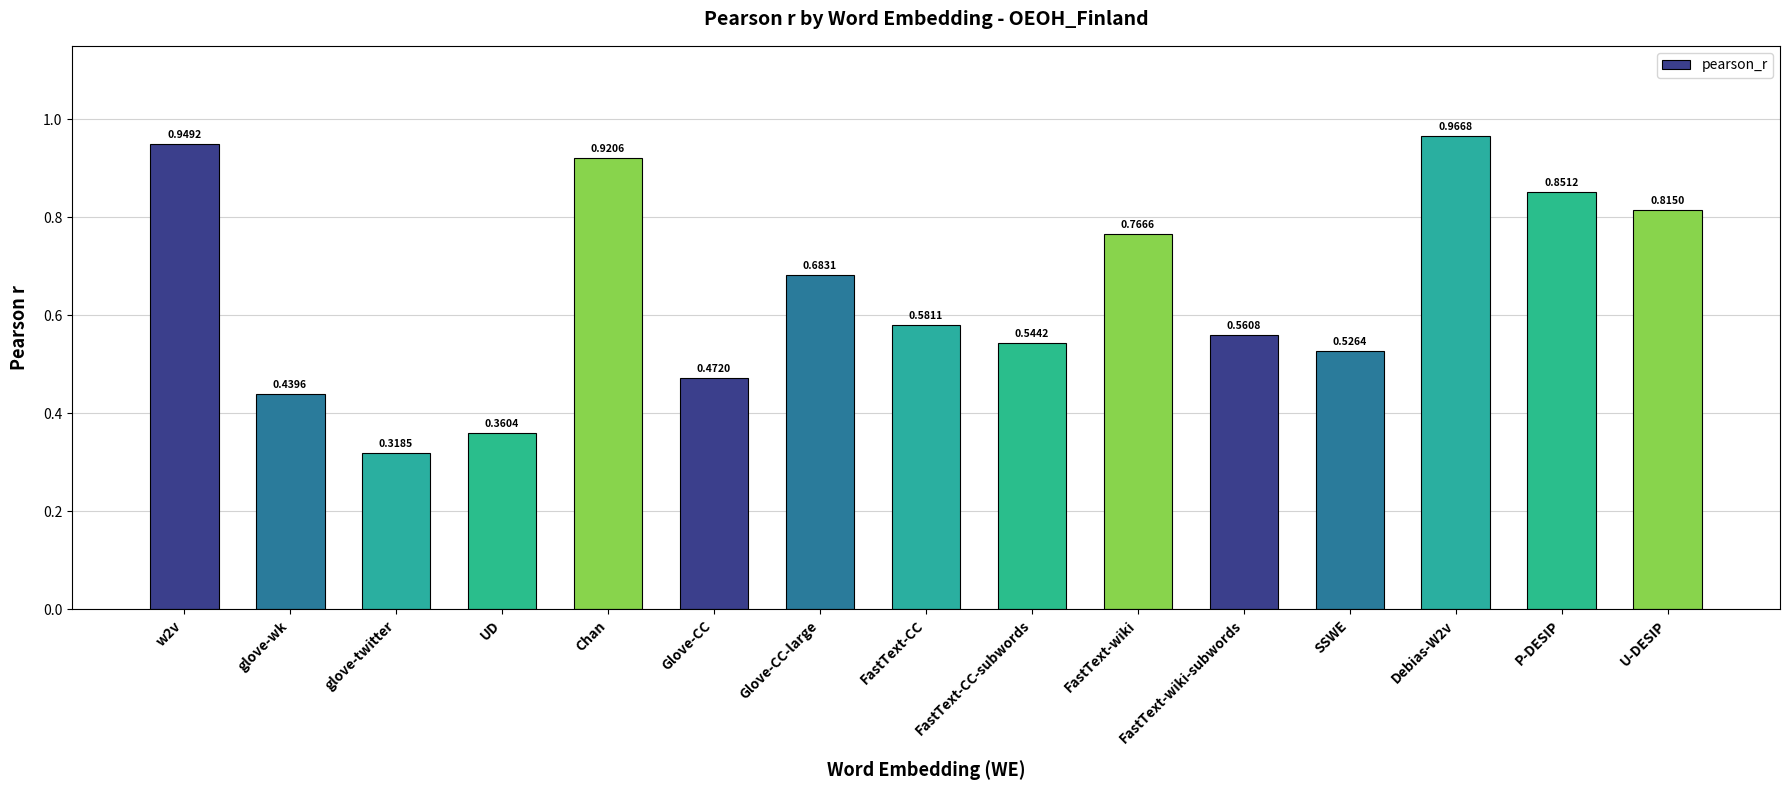

What is the sum of all values?

9.8